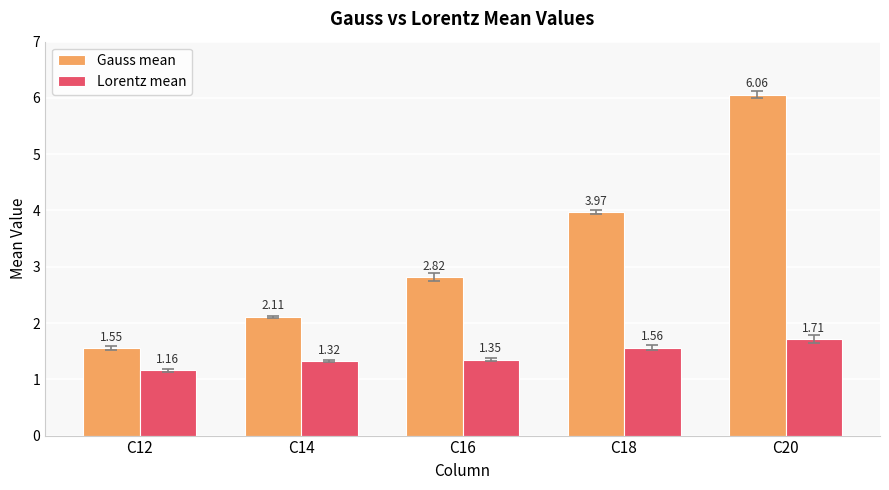

Which category has the highest value in the Lorentz mean series?

C20